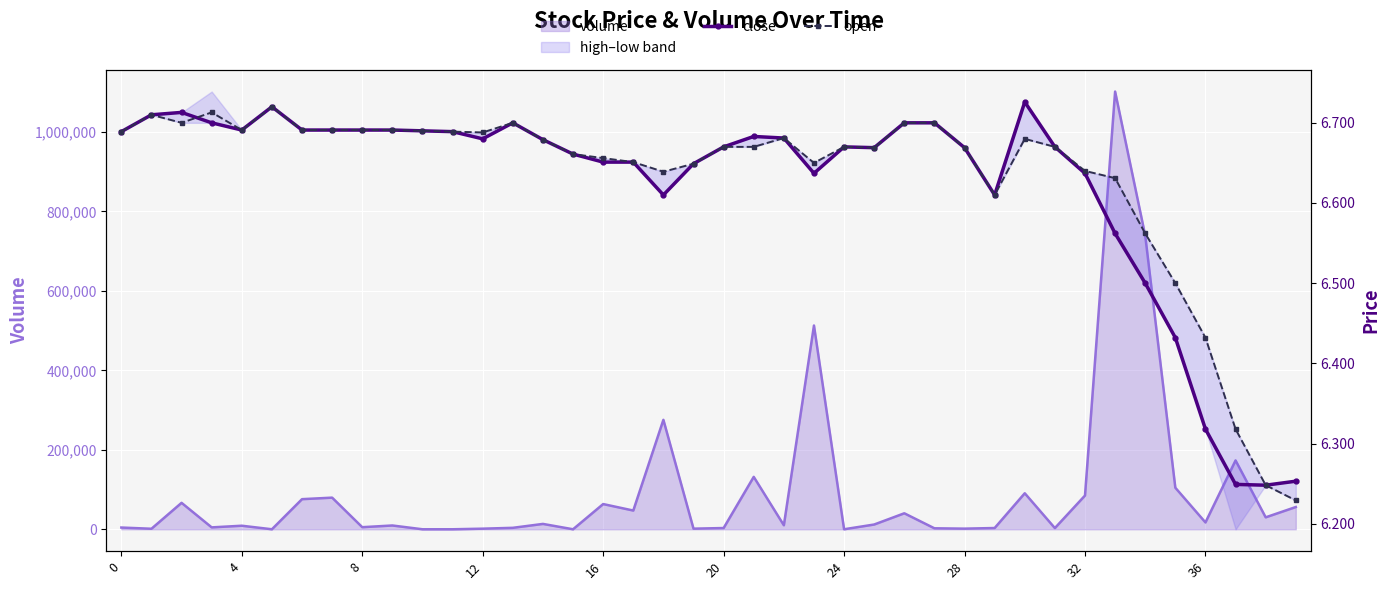

What is the average value of the open series?

6.6